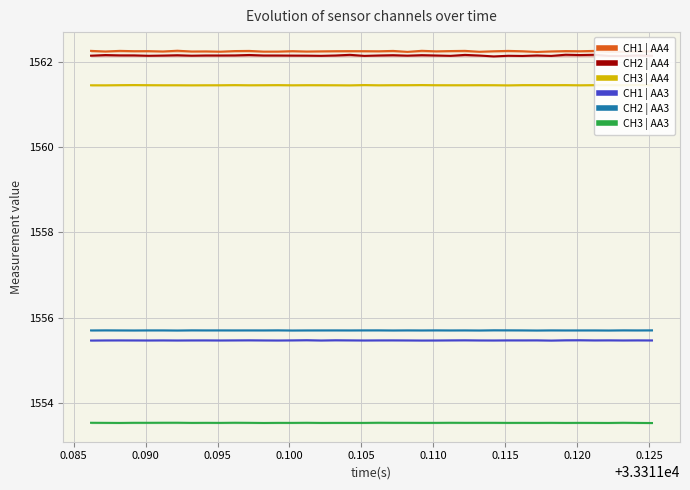

True or false: CH1 | AA4 and CH2 | AA3 cross at least once.

False